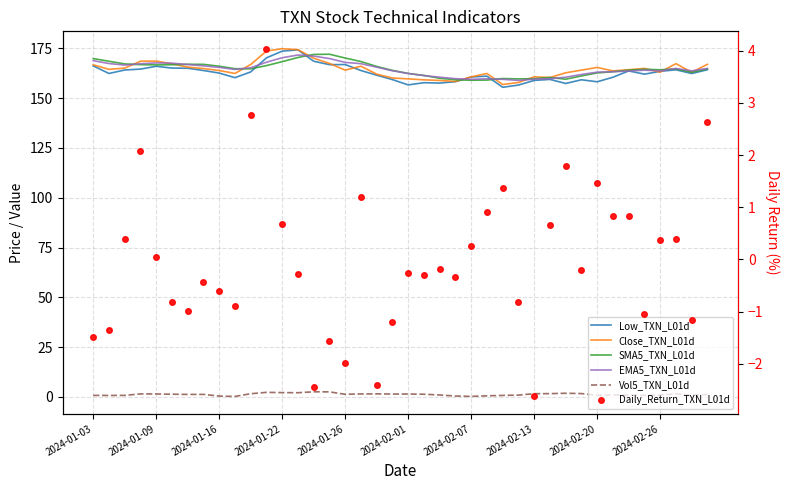

At how many categories does at least one series exceed 23?

40